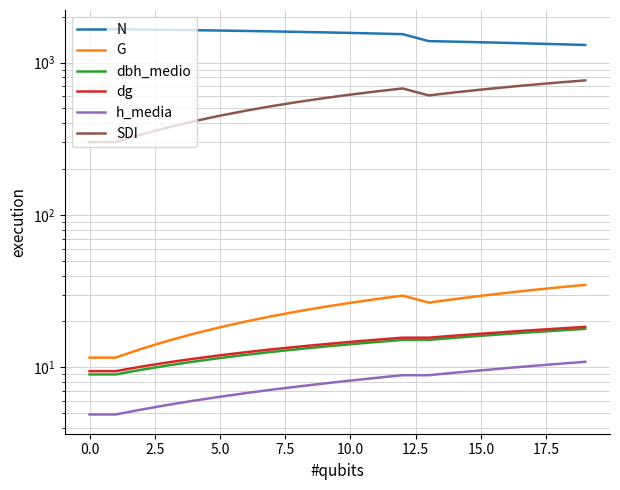

Rank the series by their maximum value, from lowest to highest.

h_media, dbh_medio, dg, G, SDI, N